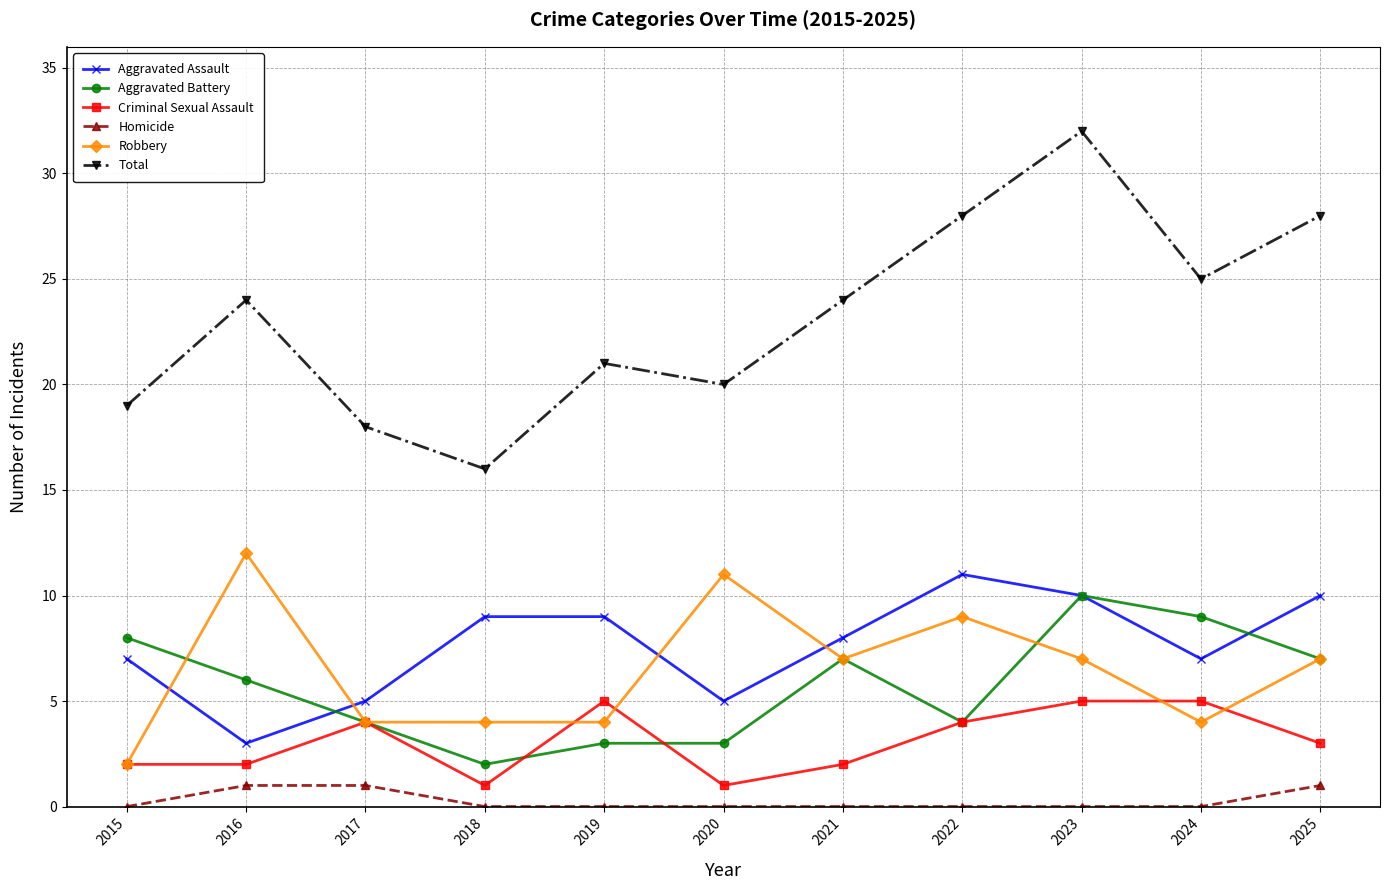

At which category is the sum across all series the highest?

2023